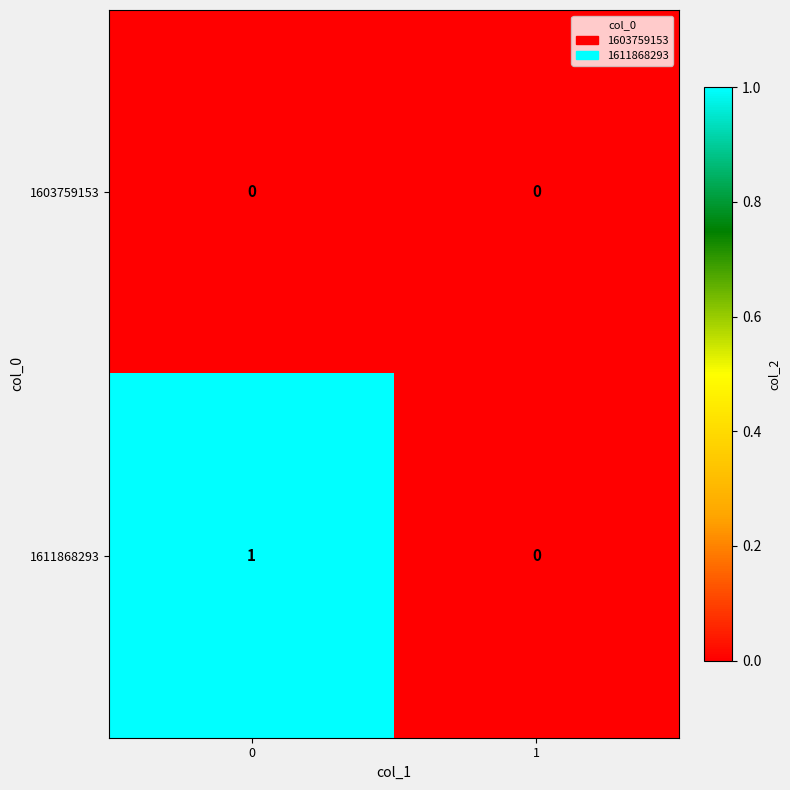

Reading left to right, extract all data points from this chart.

1603759153: 0	0
1611868293: 1	0